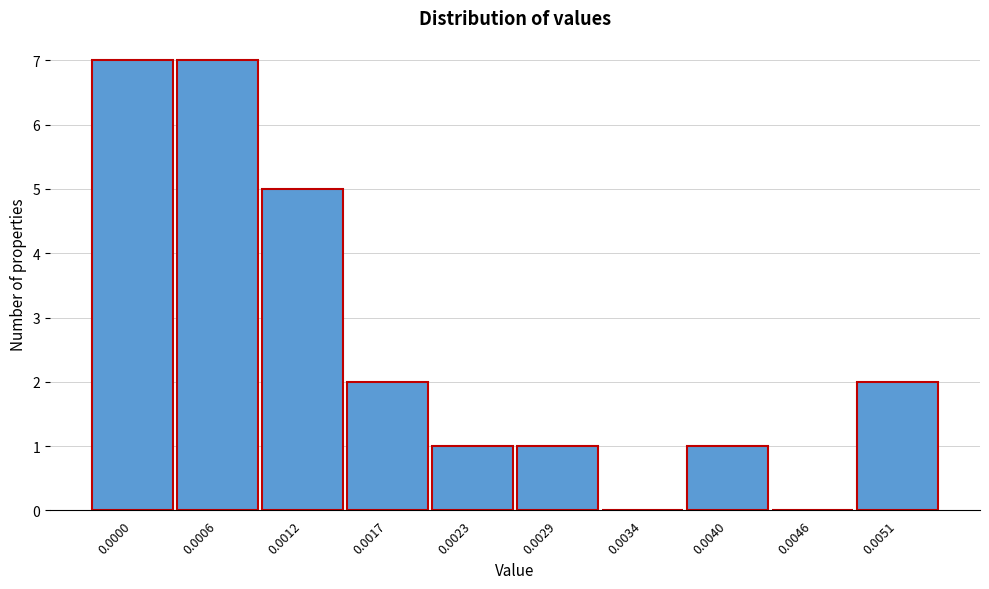

Reading left to right, extract all data points from this chart.

0.0000=7	0.0006=7	0.0012=5	0.0017=2	0.0023=1	0.0029=1	0.0034=0	0.0040=1	0.0046=0	0.0051=2